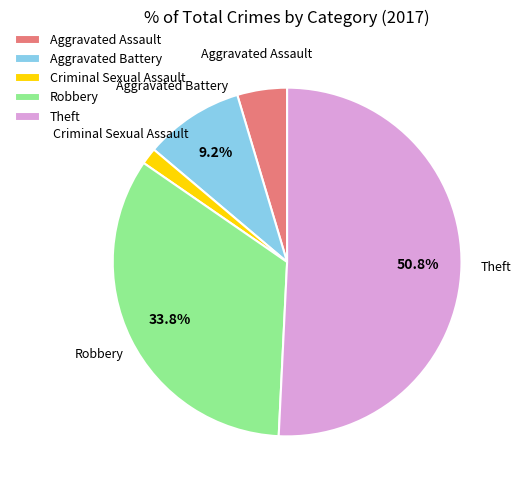

Does any single category account for the majority?

Yes